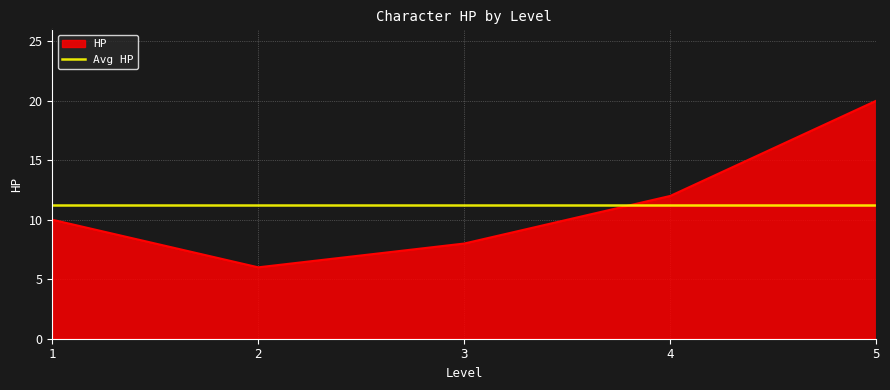

What is the average value?

11